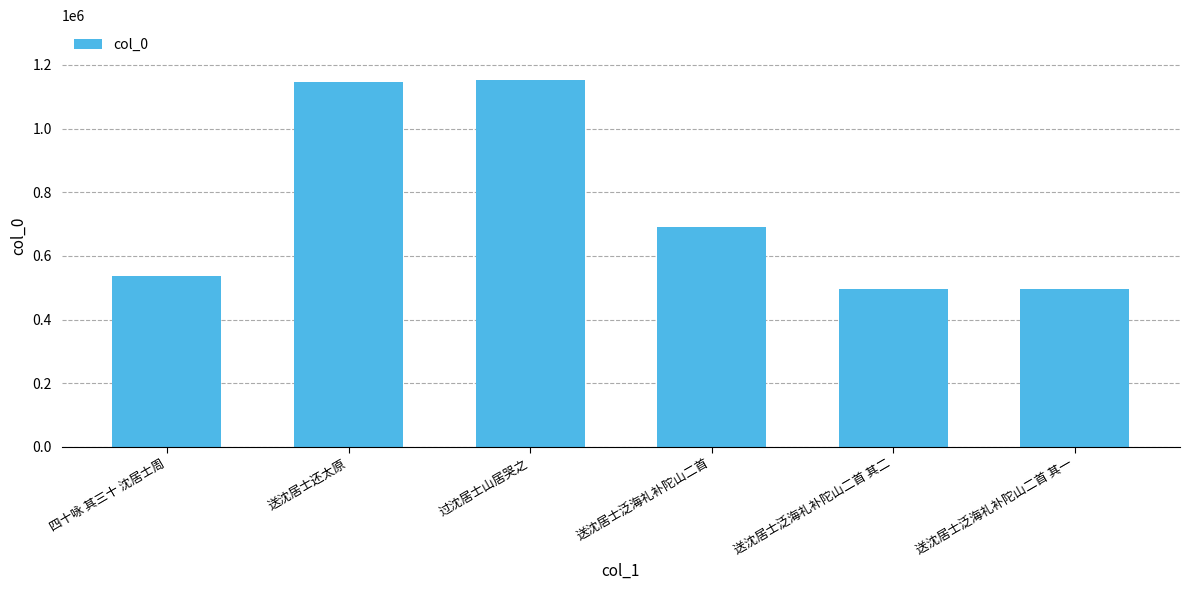

Between 送沈居士泛海礼补陀山二首 and 送沈居士泛海礼补陀山二首 其一, which is larger?

送沈居士泛海礼补陀山二首